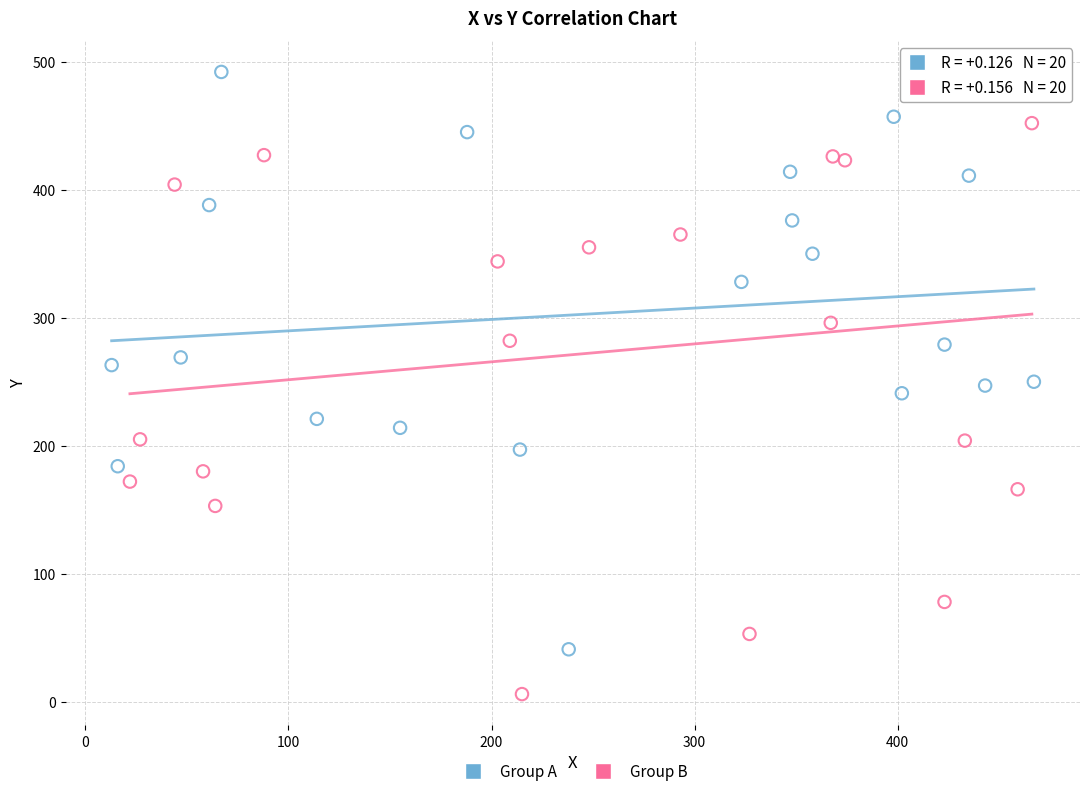

Which series reaches the minimum Y coordinate?

Group B